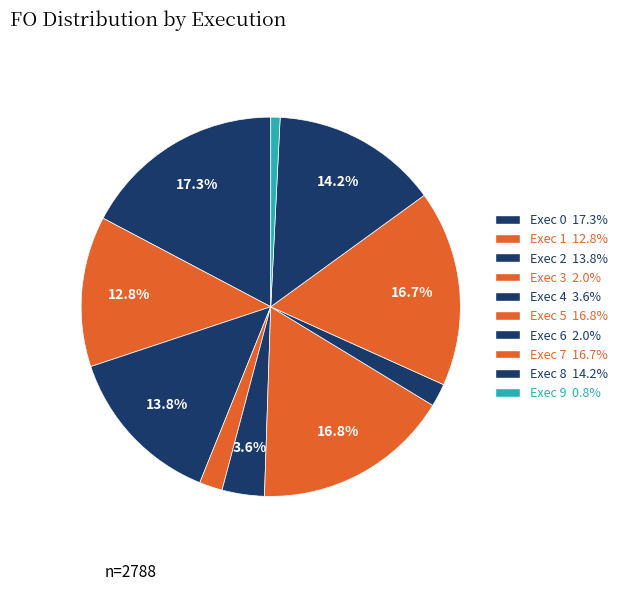

How many segments does this pie chart have?

10